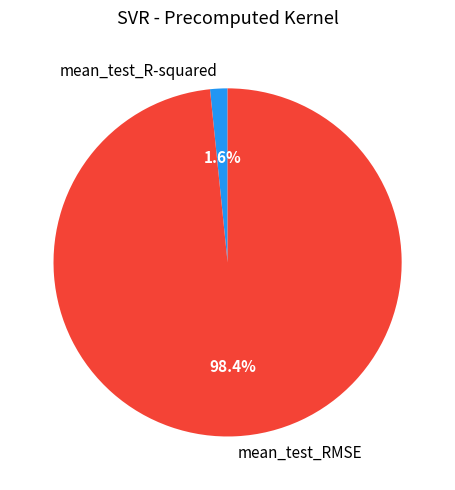

To the nearest percent, what percentage of the pie is mean_test_RMSE?

98%